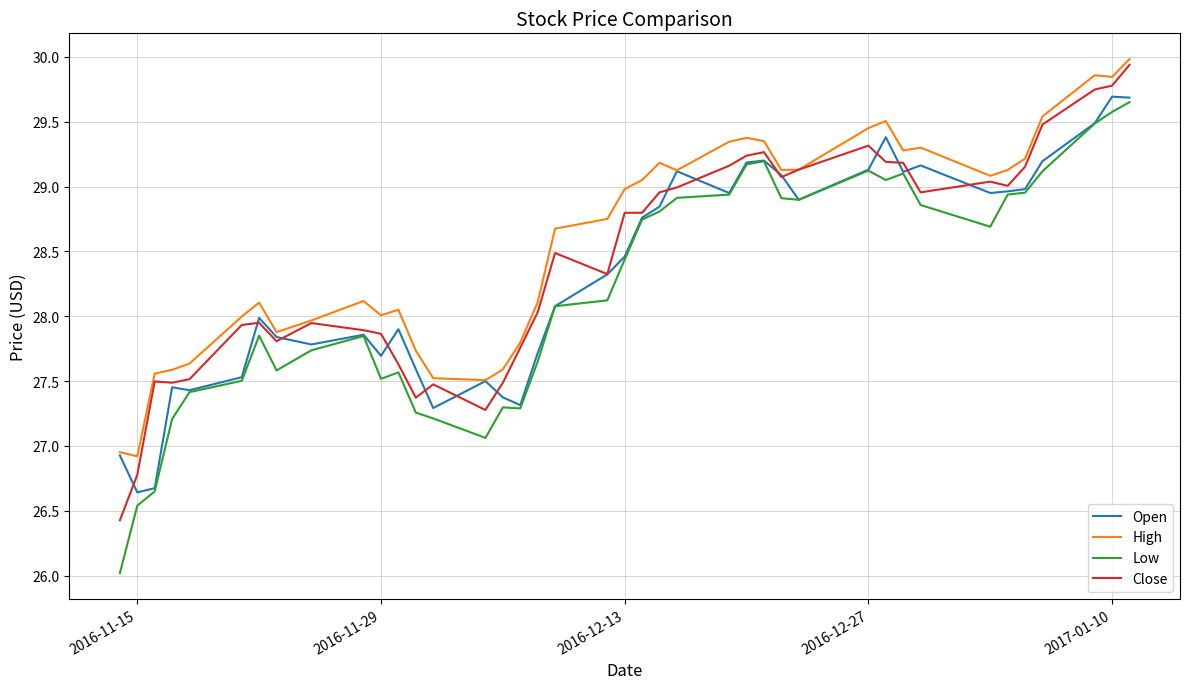

What is the lowest value of the Low series?

26.0